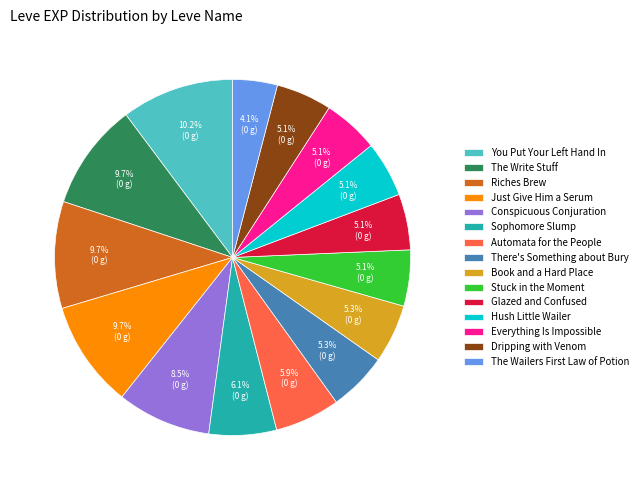

Which has a higher value, The Write Stuff or Everything Is Impossible?

The Write Stuff